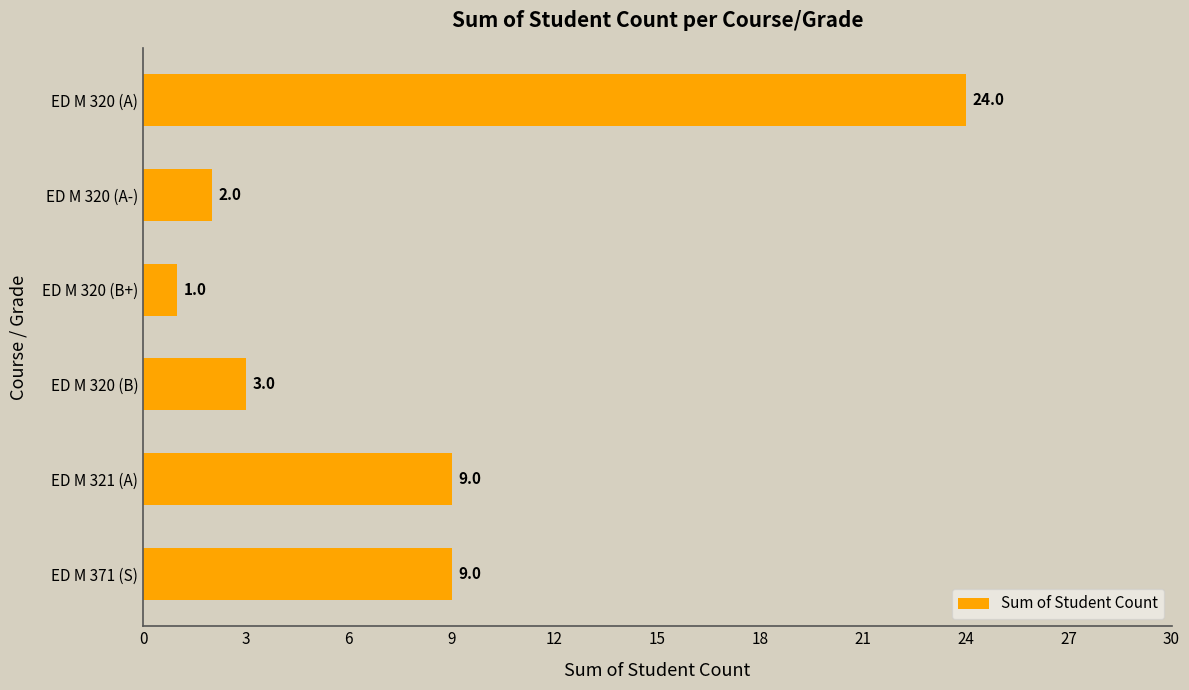

What is the average value?

8